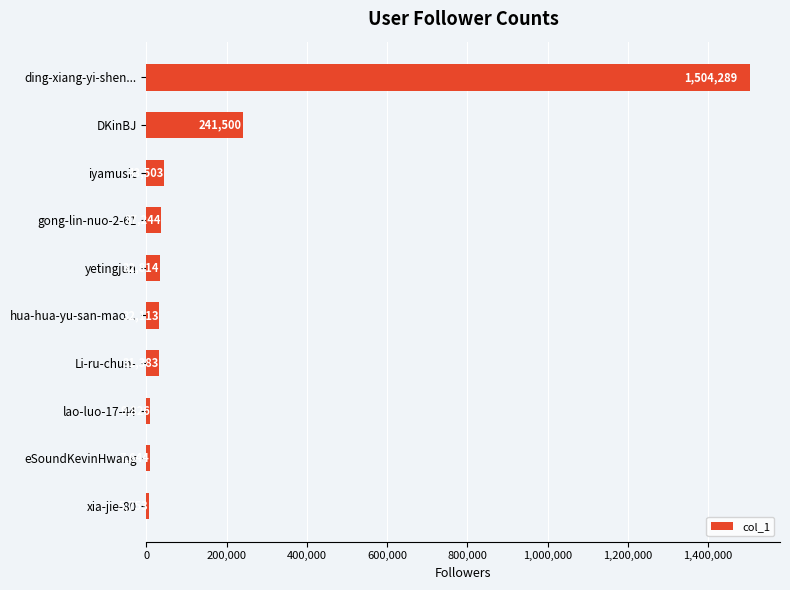

True or false: the data shows 9826 at lao-luo-17-44.

True